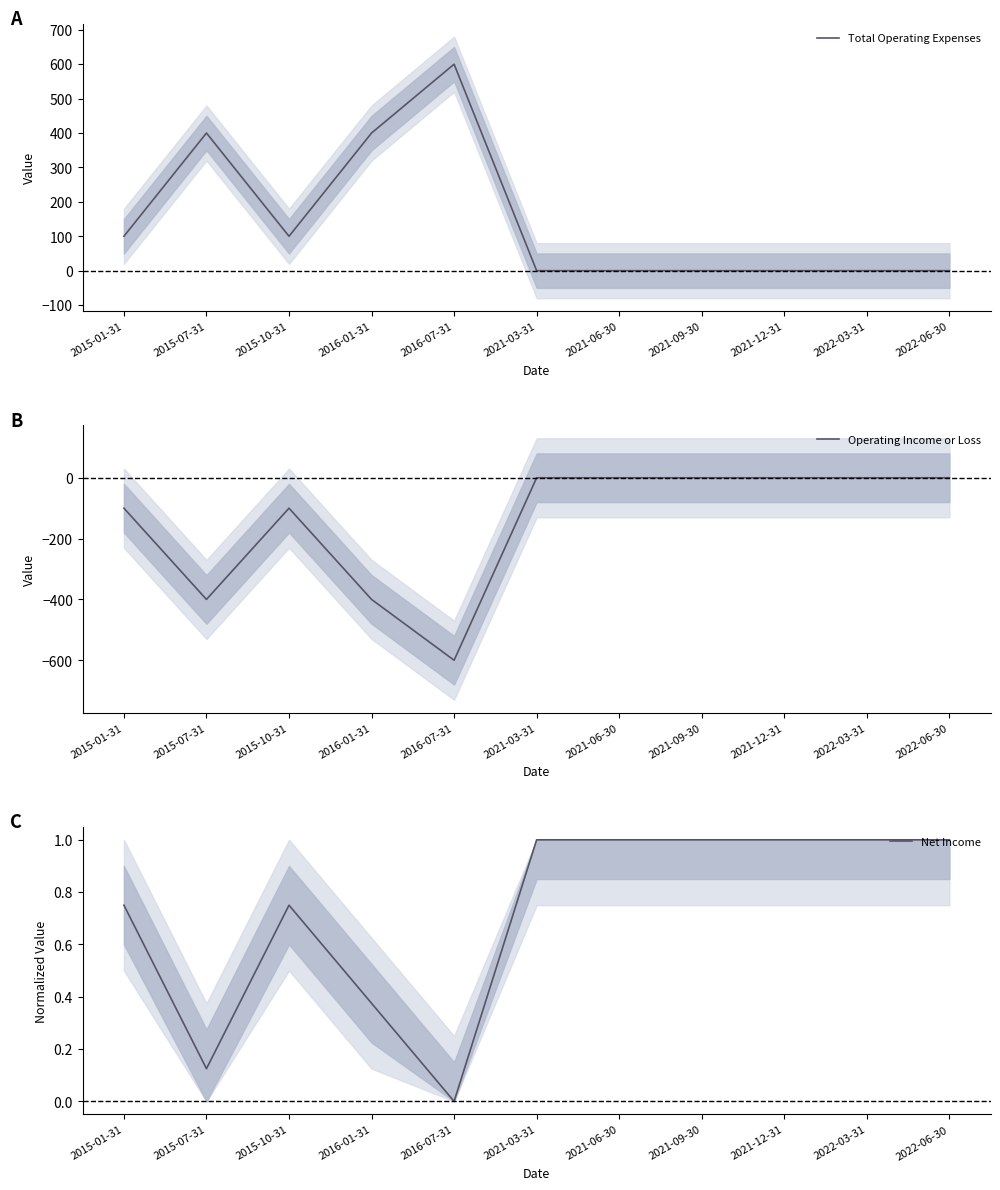

What are all the series names shown in the legend?

Total Operating Expenses, Operating Income or Loss, Net Income